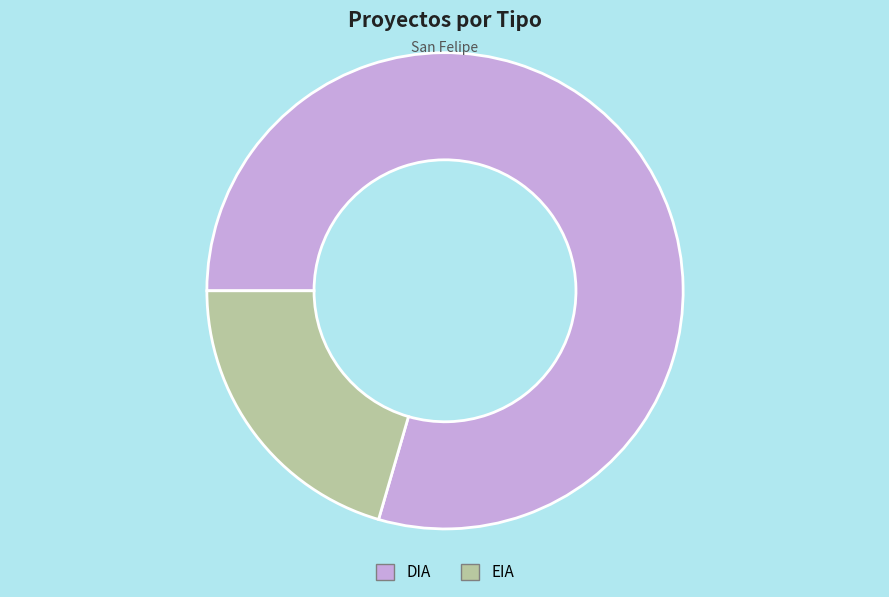

How many slices are in this pie chart?

2